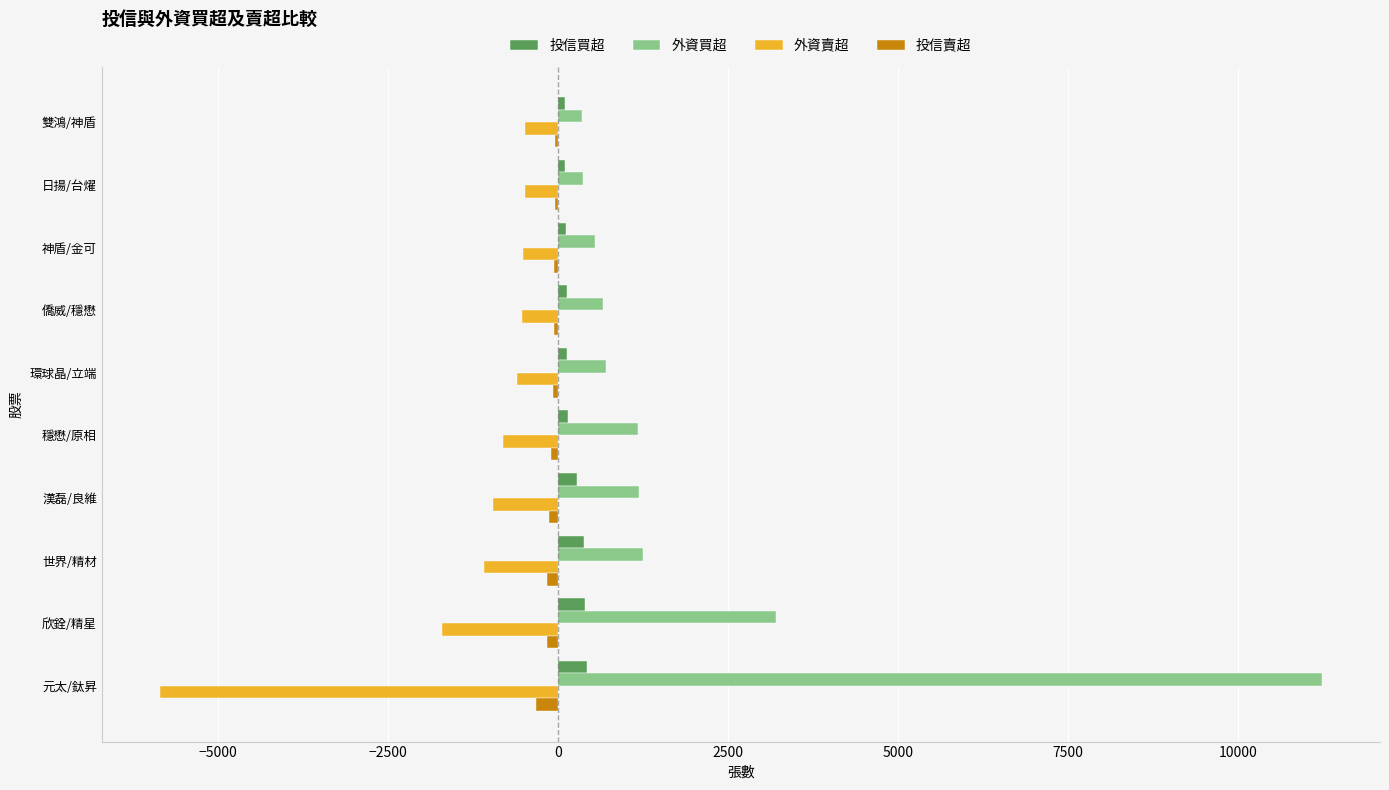

At which category is the sum across all series the highest?

元太/鈦昇